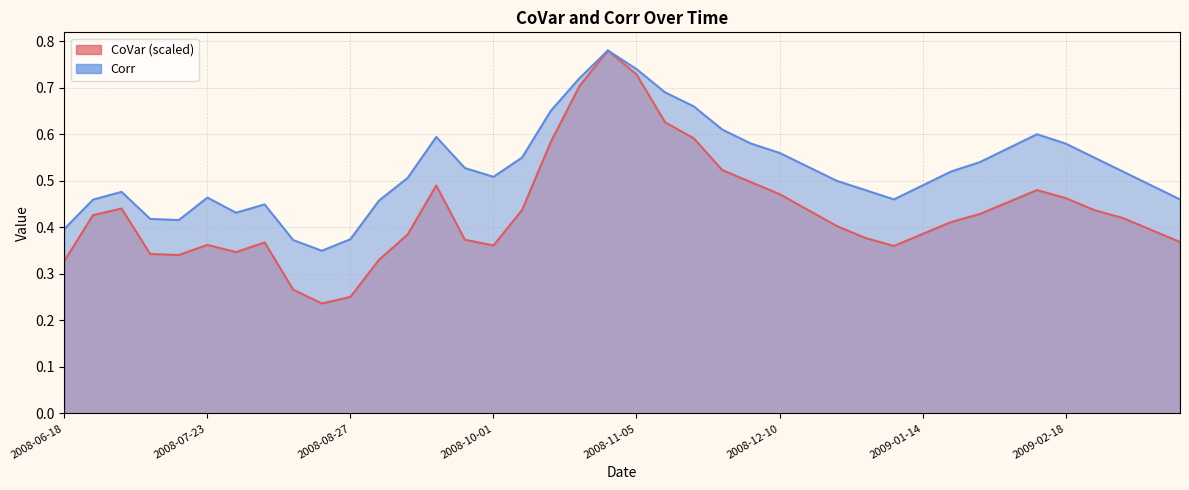

Where is CoVar nearest to the value 0?

2008-08-20